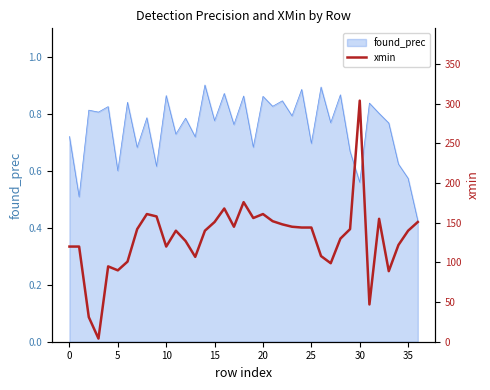

Is it true that found_prec equals 1.5 at 10?

False